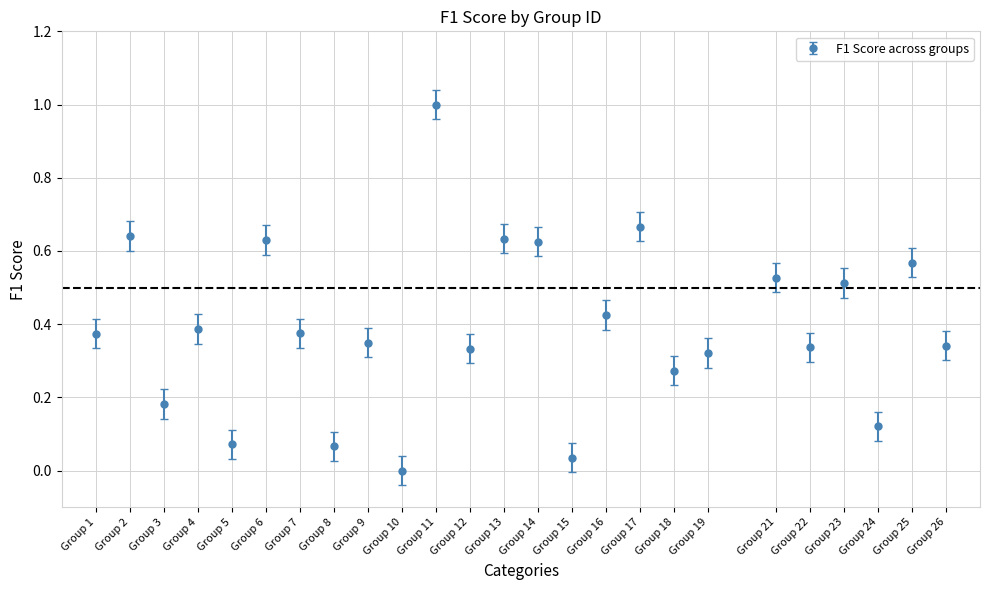

Between Group 19 and Group 24, which is larger?

Group 19